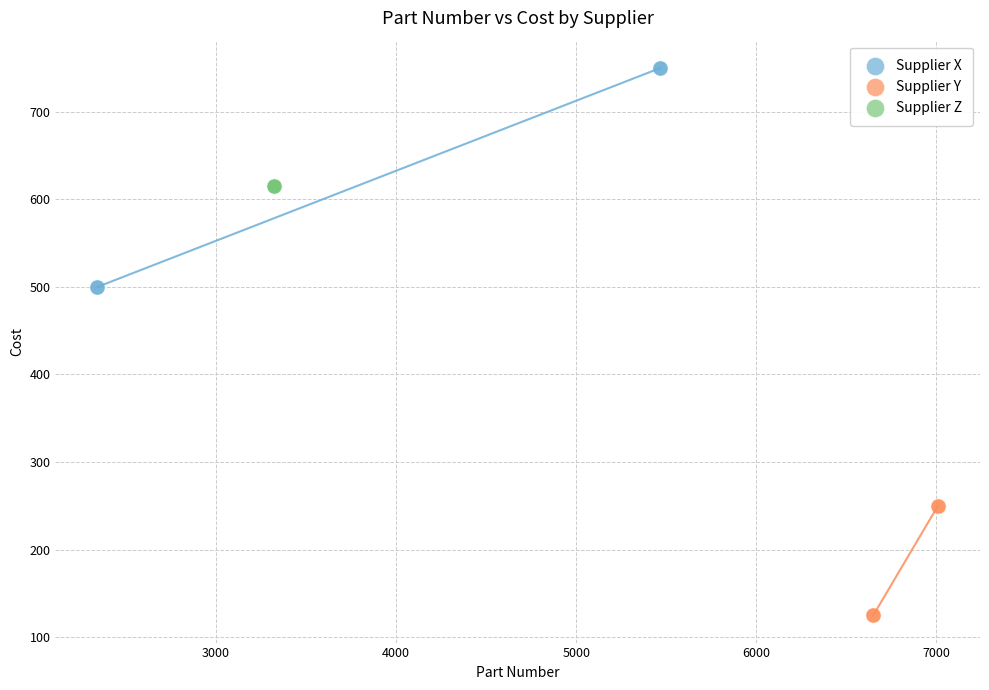

Which series contains the highest Y value?

Supplier X